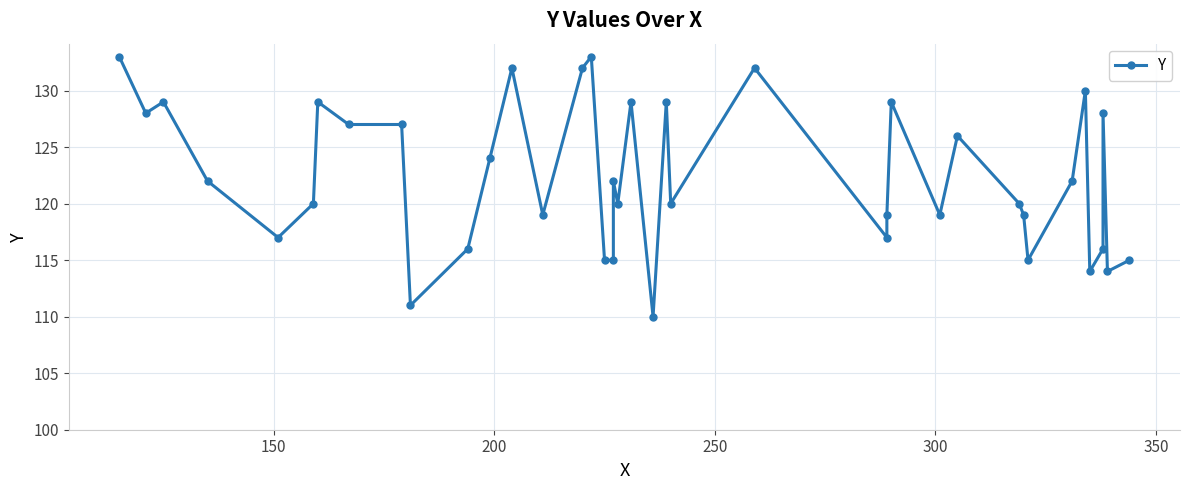

What is the difference between the maximum and minimum values?

23